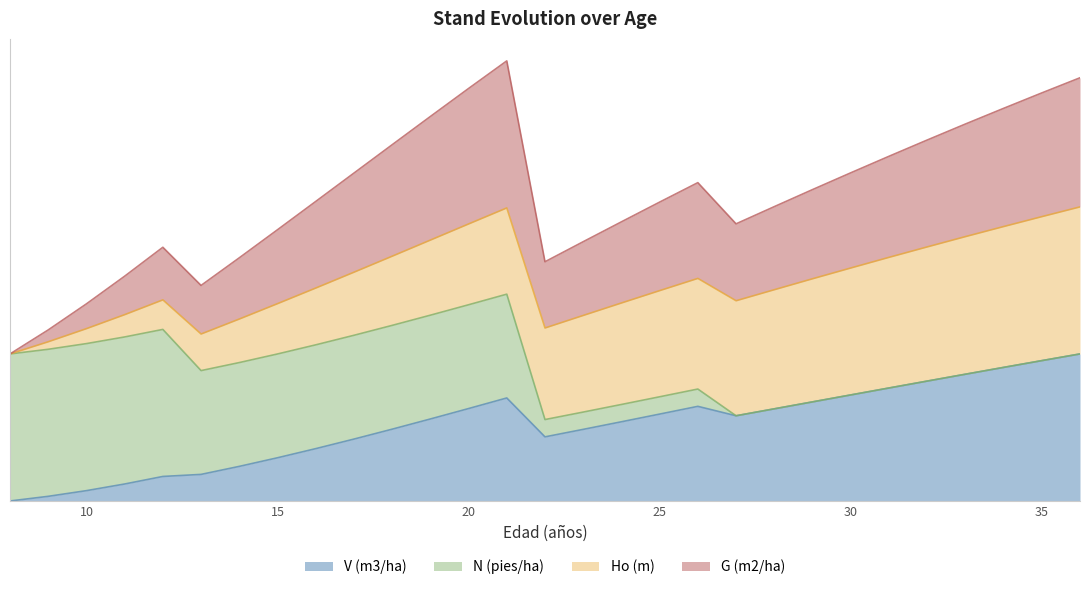

True or false: G (m2/ha) and V (m3/ha) intersect in this chart.

False